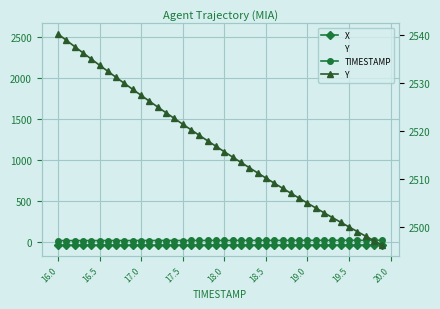

Is the value of X at 19.5 greater than the value of Y at 26?

No